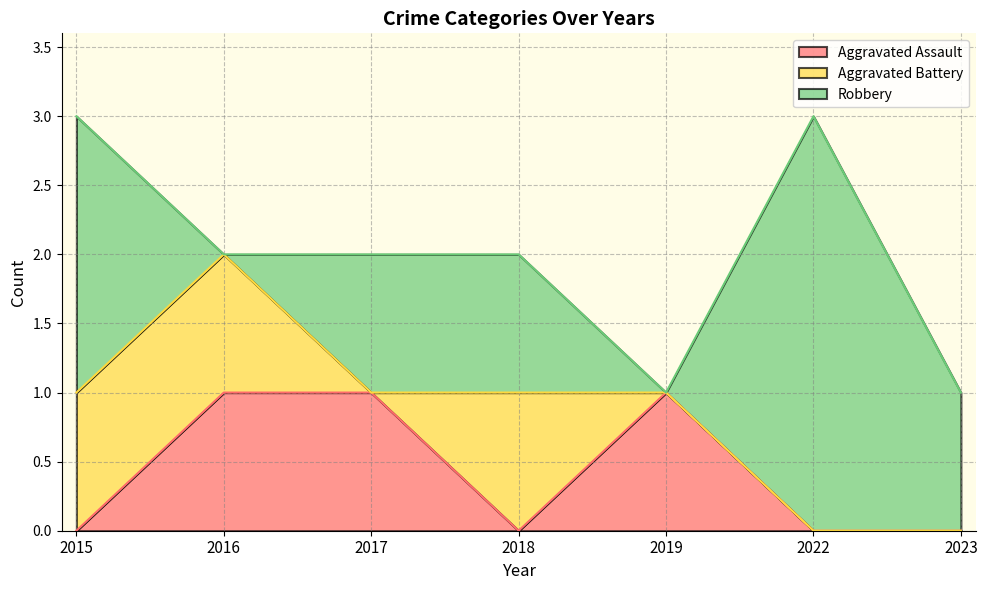

What is the approximate value of Robbery at 2015?

2